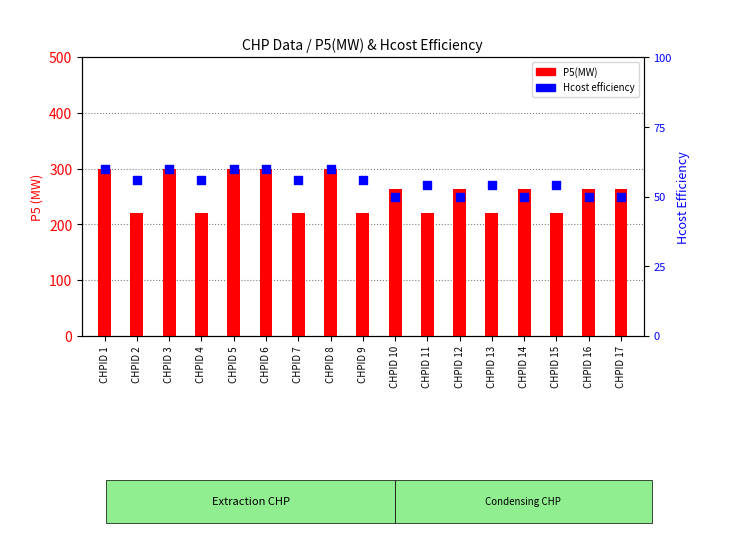

What are all the series names shown in the legend?

P5(MW), Hcost efficiency